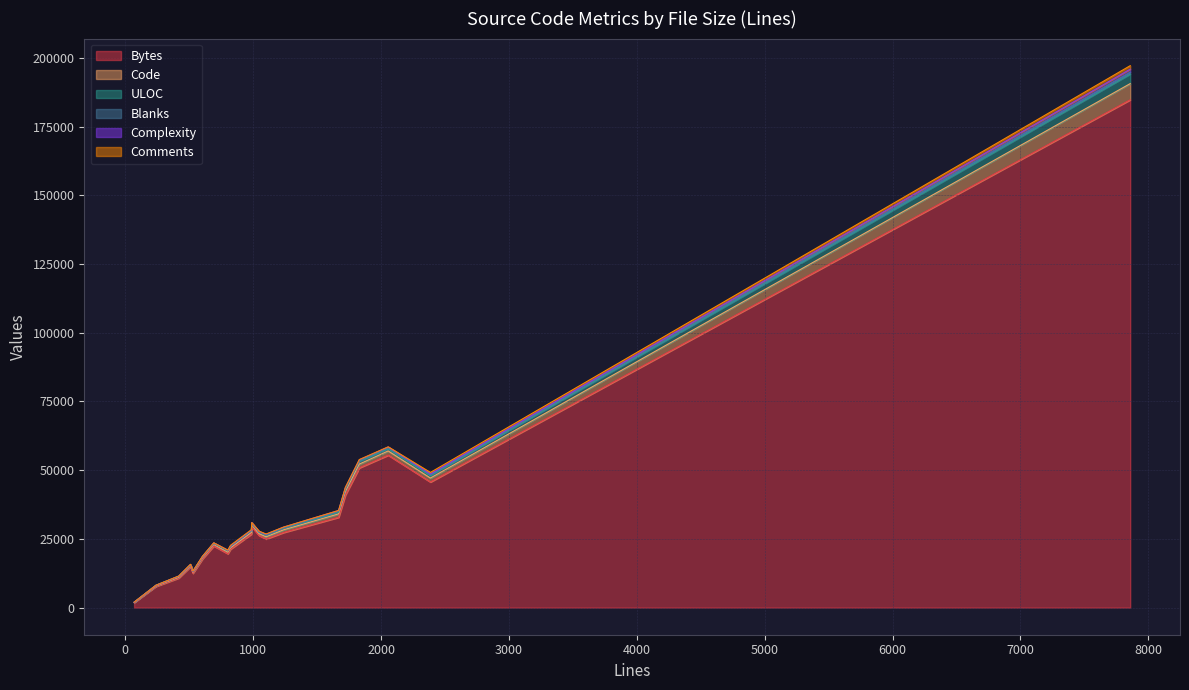

What is the maximum value for Bytes?

184775